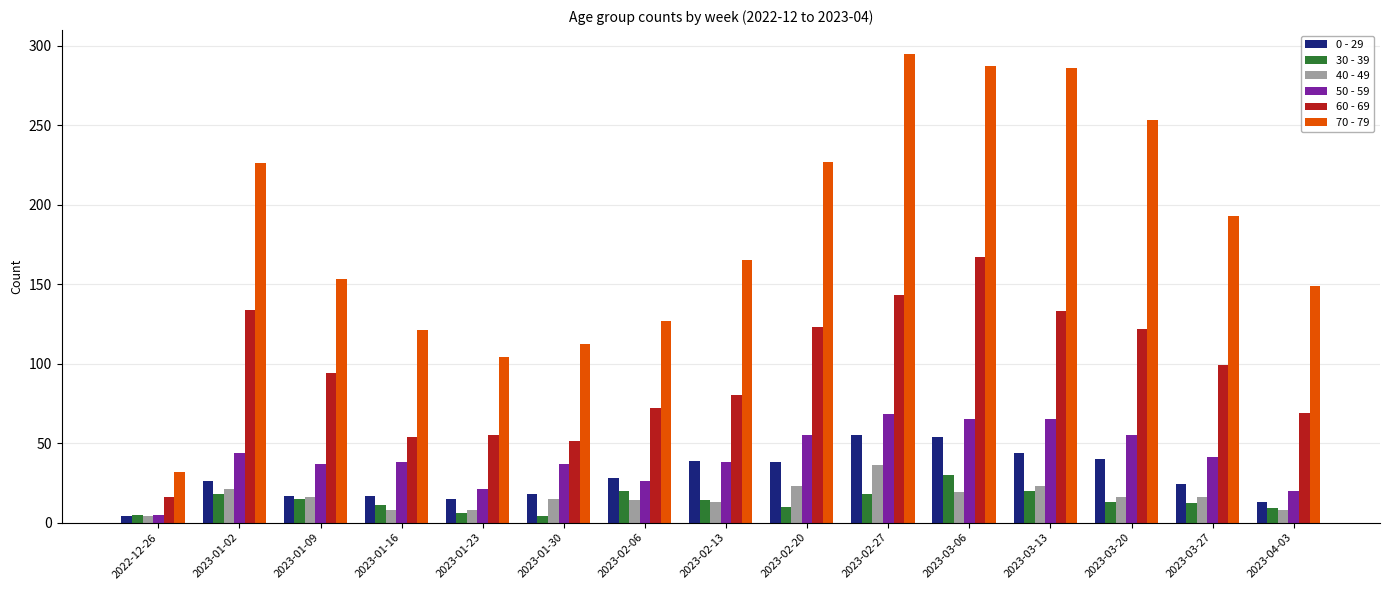

How many bars are there in total?

90